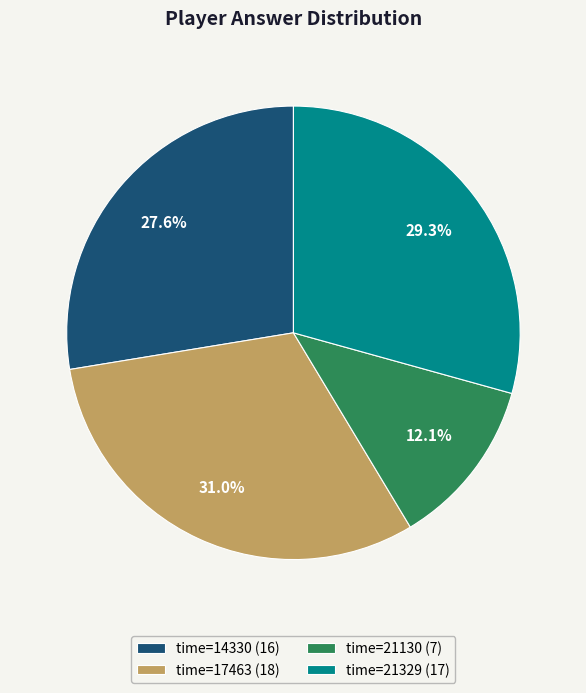

Count the number of slices in the pie.

4